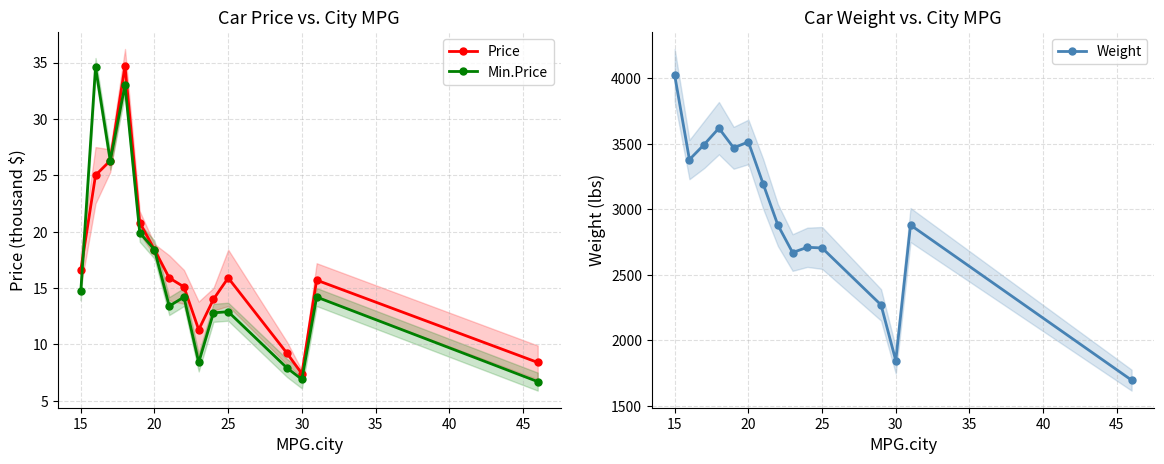

What is the maximum value for Price?

34.7